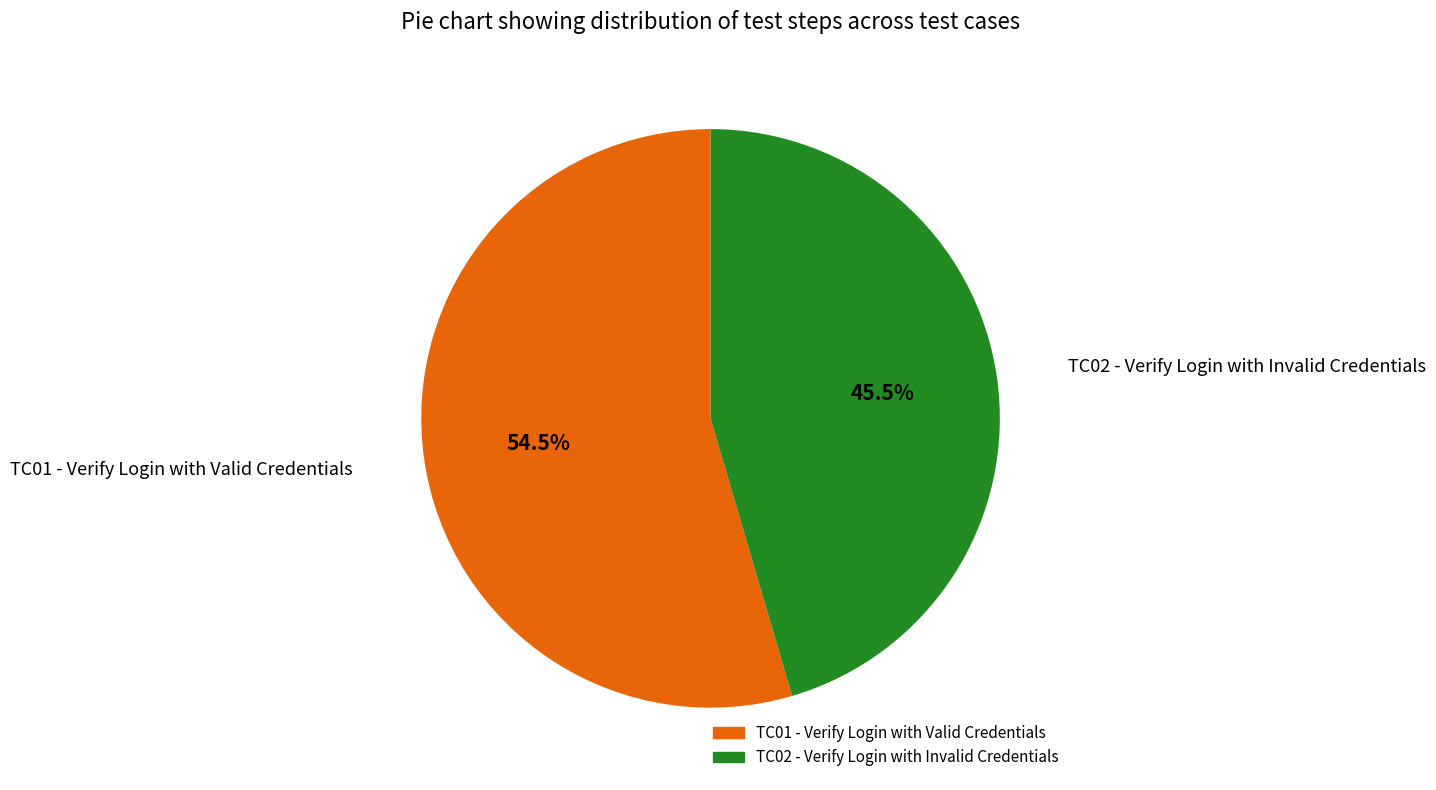

Is there any slice that represents more than half of the pie?

Yes